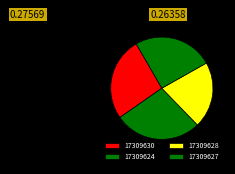

How many segments does this pie chart have?

4